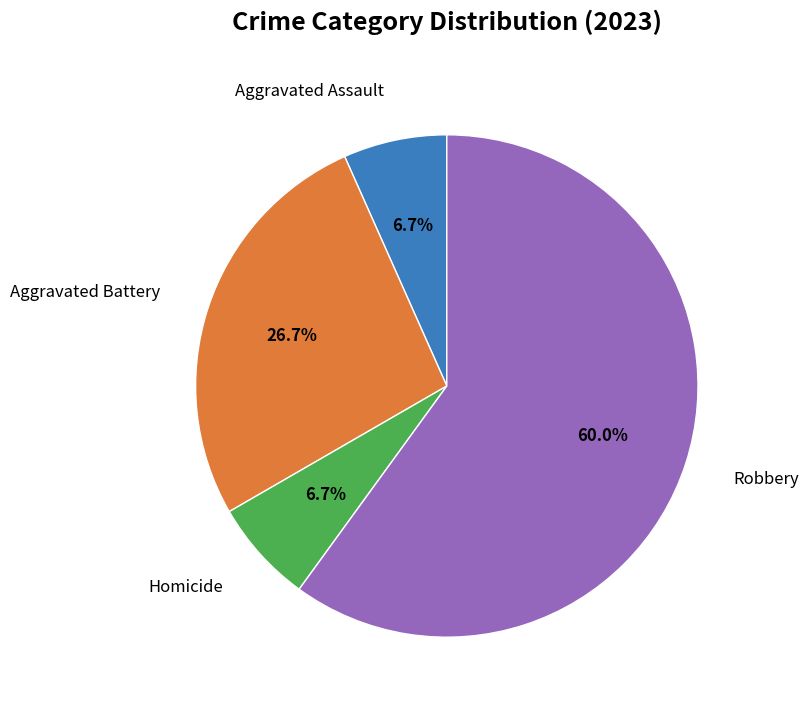

Which has a higher value, Aggravated Battery or Aggravated Assault?

Aggravated Battery